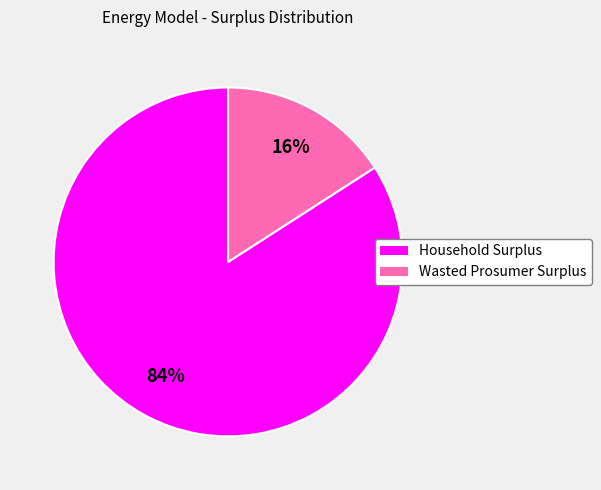

The Household Surplus slice represents 84% of the pie. True or false?

True